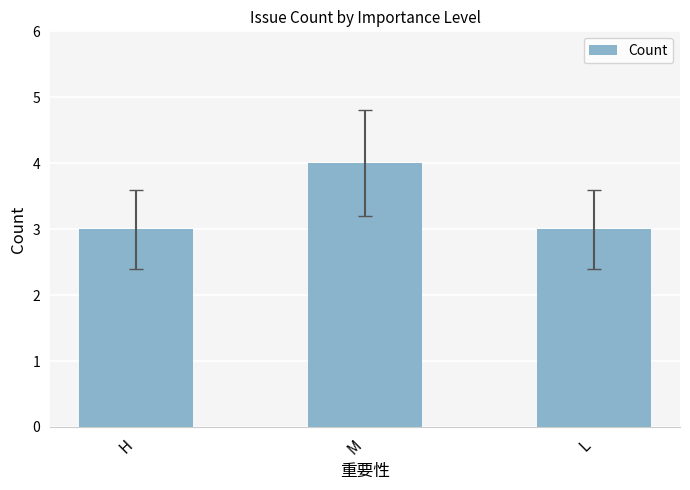

What is the approximate value at H?

3